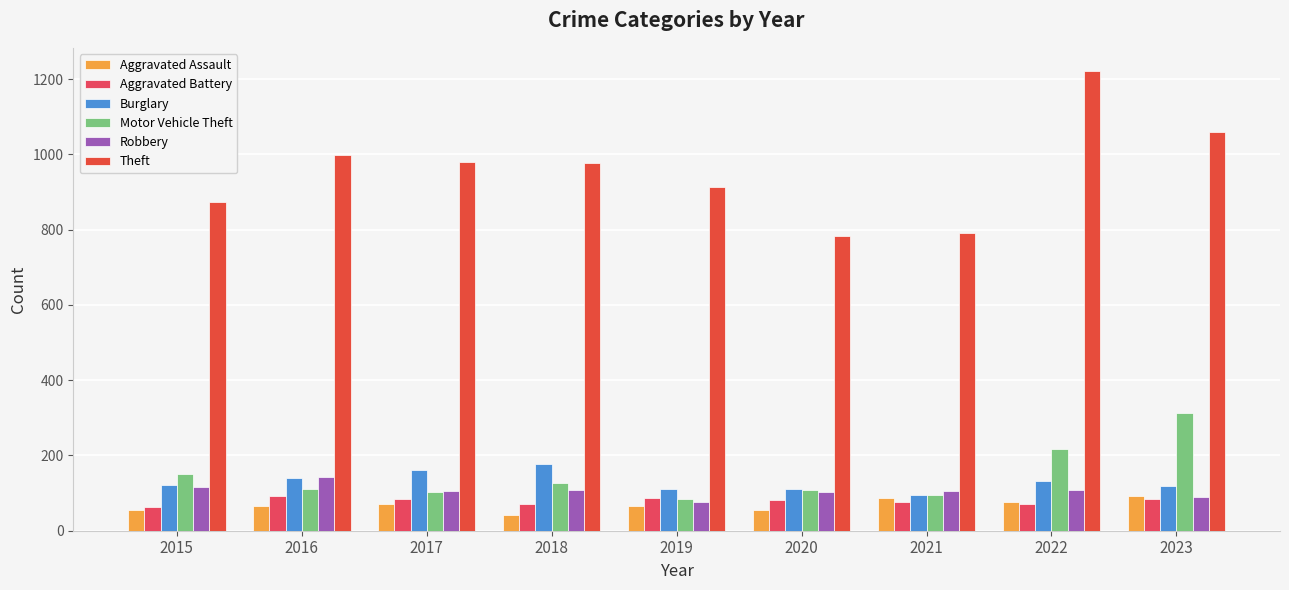

The value of Burglary at 2021 is 95. True or false?

True